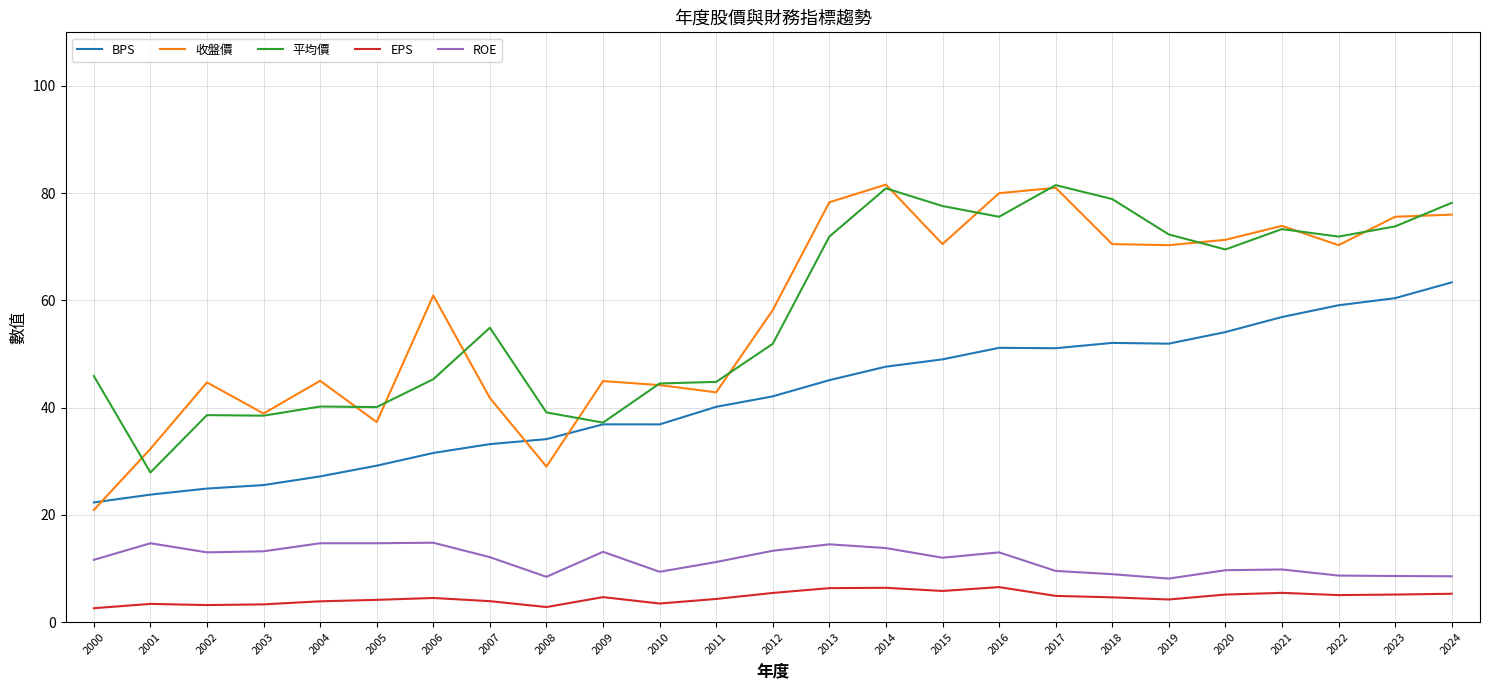

Which series has the largest range (max minus min)?

收盤價